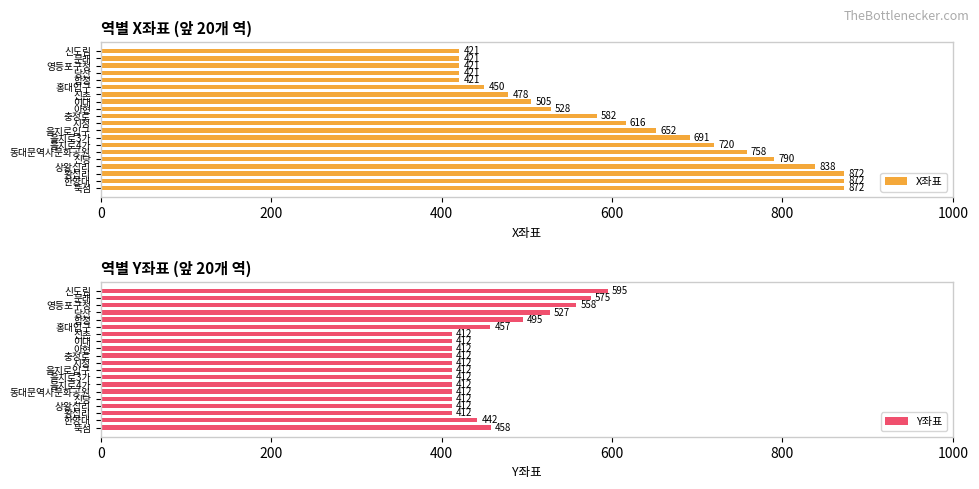

How many groups of bars are there?

20